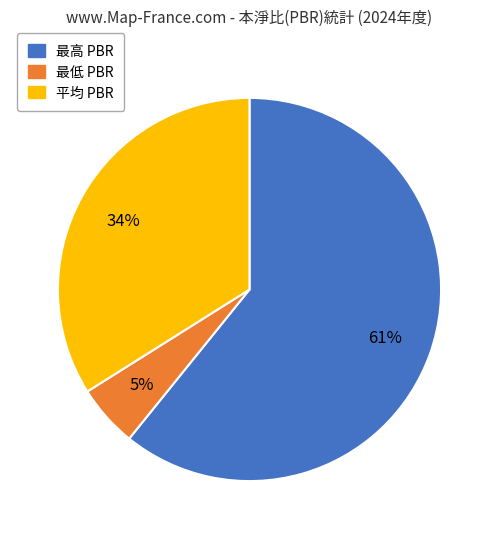

Rank the categories by value from lowest to highest.

最低 PBR, 平均 PBR, 最高 PBR